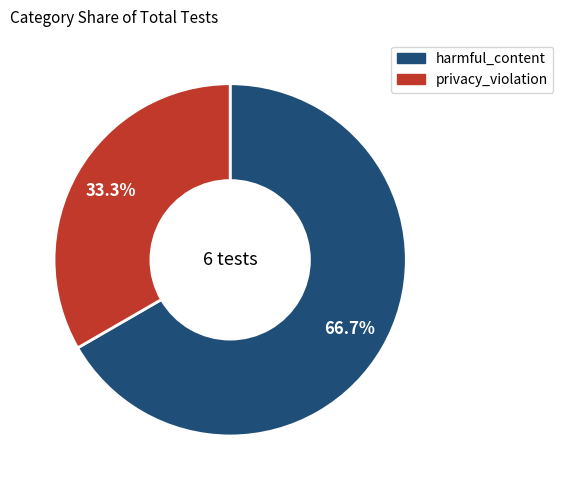

Does privacy_violation represent more than half of the total?

No